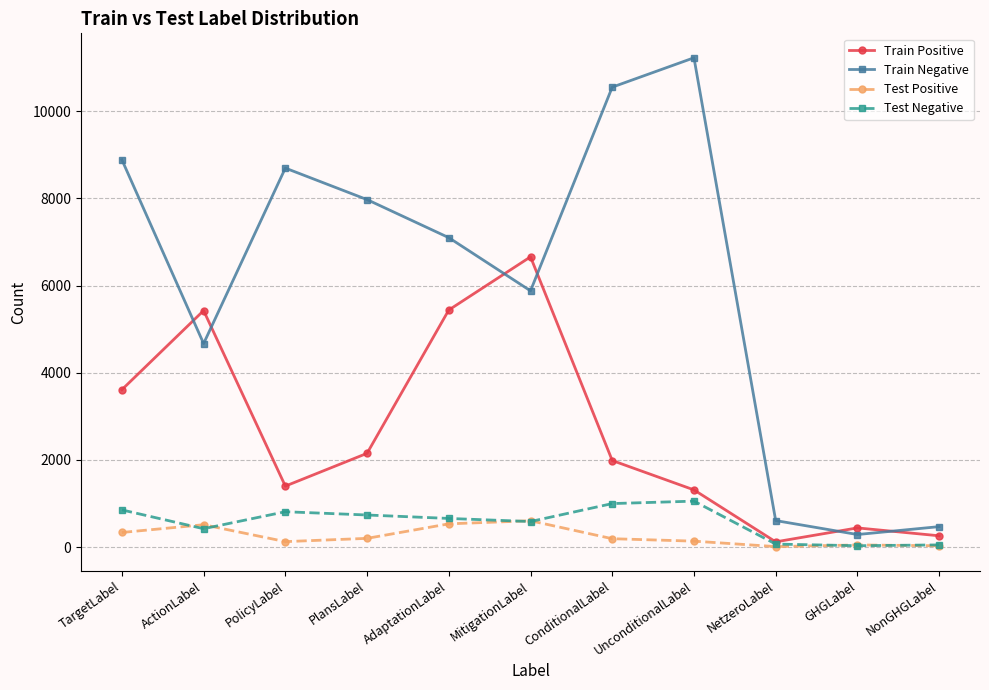

Which label corresponds to the largest value in the chart?

UnconditionalLabel